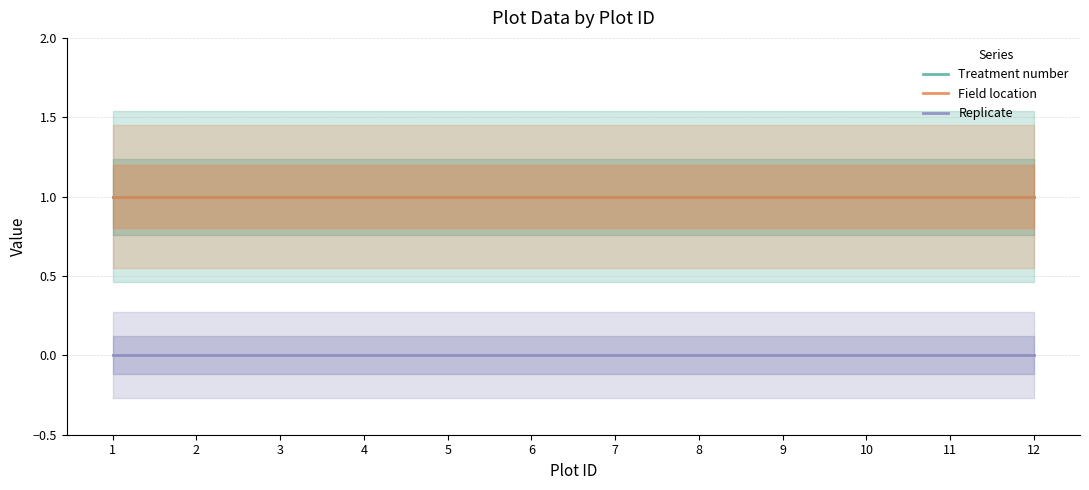

Reading left to right, list all the values displayed in this chart.

Treatment number: 1	1	1	1	1	1	1	1	1	1	1	1
Field location: 1	1	1	1	1	1	1	1	1	1	1	1
Replicate: 0	0	0	0	0	0	0	0	0	0	0	0